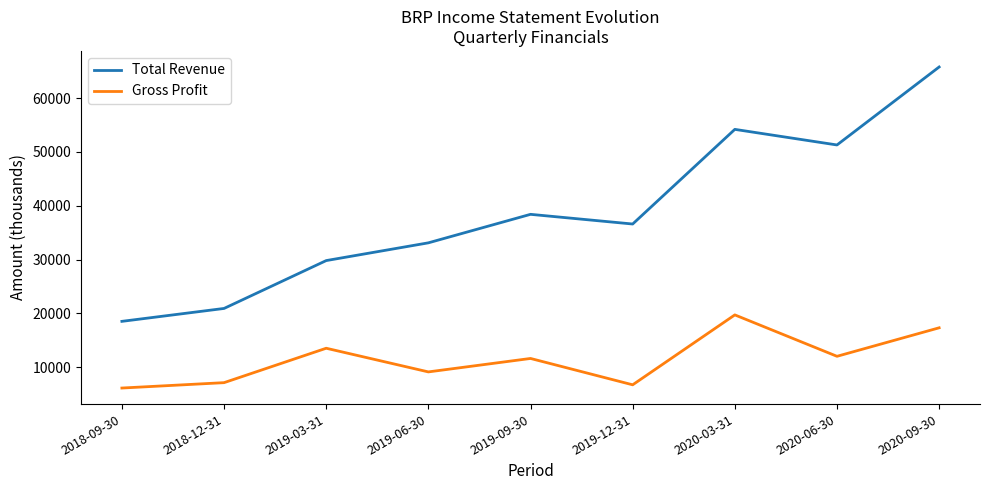

Reading left to right, what are all the values shown in this chart?

Total Revenue: 18500	20900	29800	33100	38400	36600	54200	51300	65800
Gross Profit: 6100	7100	13500	9100	11600	6700	19700	12000	17300